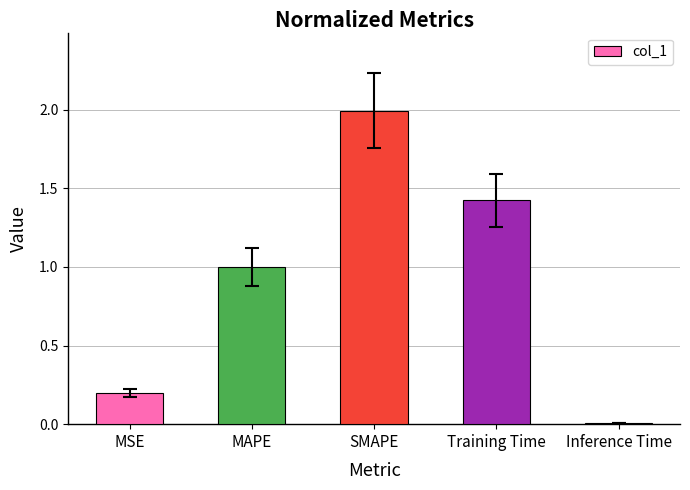

Between Training Time and MSE, which is larger?

Training Time